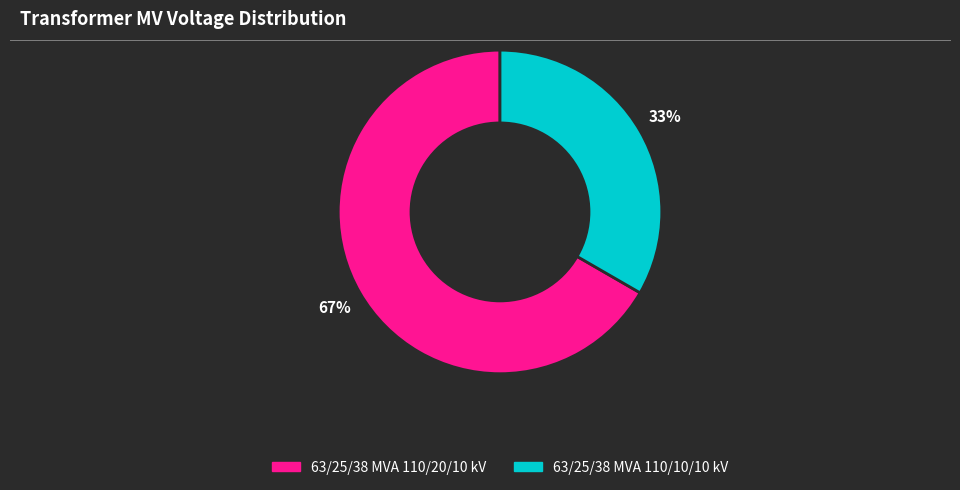

Is it true that 63/25/38 MVA 110/20/10 kV is 67% of the pie?

True